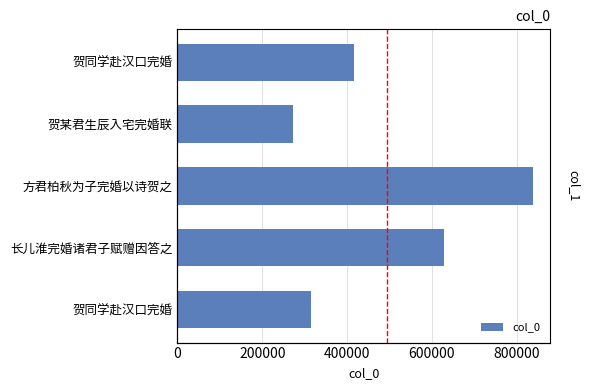

What is the sum of the values at 贺同学赴汉口完婚 and 方君柏秋为子完婚以诗贺之?

1253223